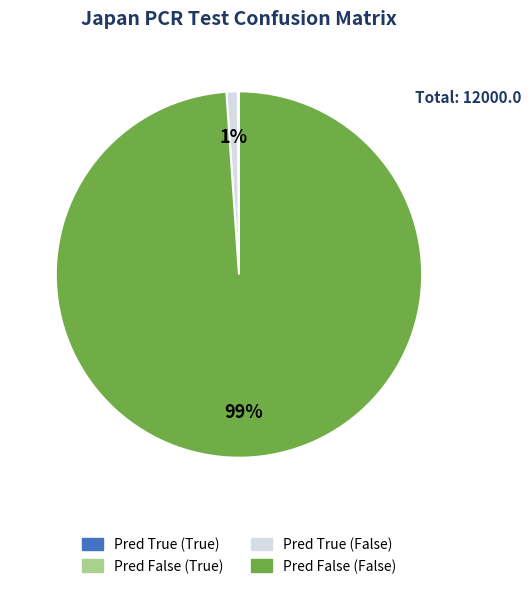

Is Pred False (False) the majority of the pie?

Yes